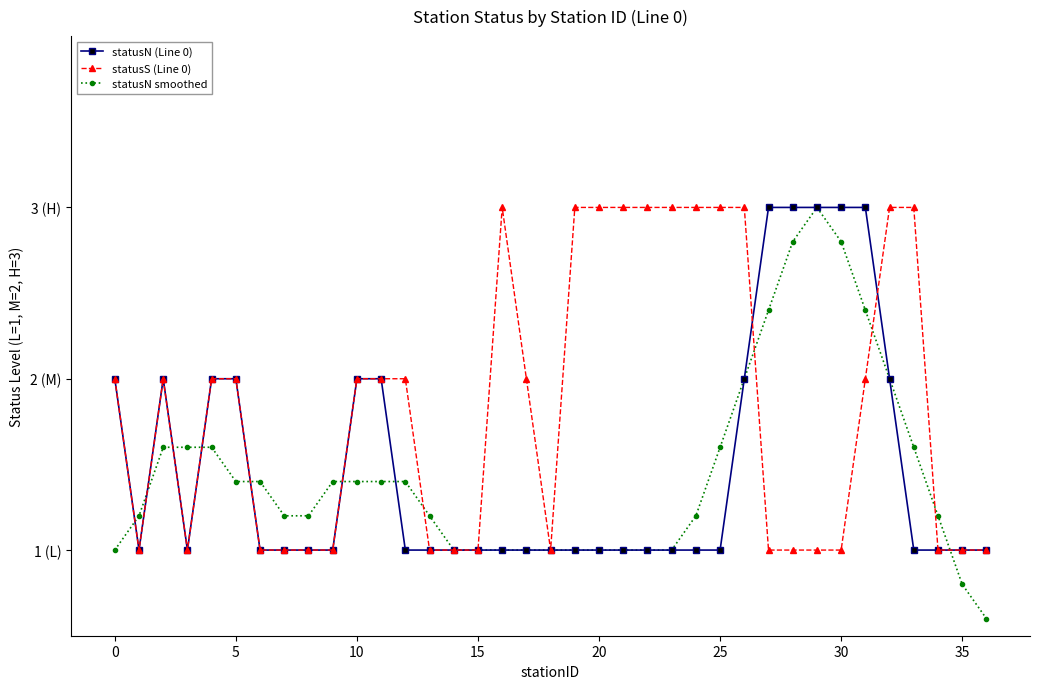

What is the difference between the second highest and second lowest values in the statusN (Line 0) series?

2.0